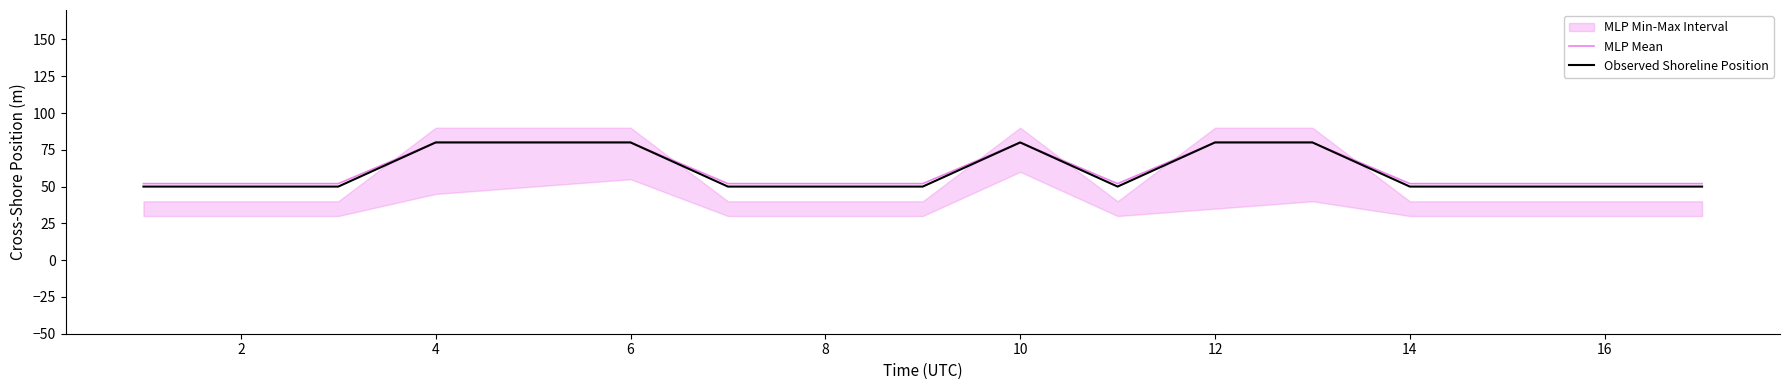

True or false: Observed Shoreline Position and MLP Mean cross at least once.

False